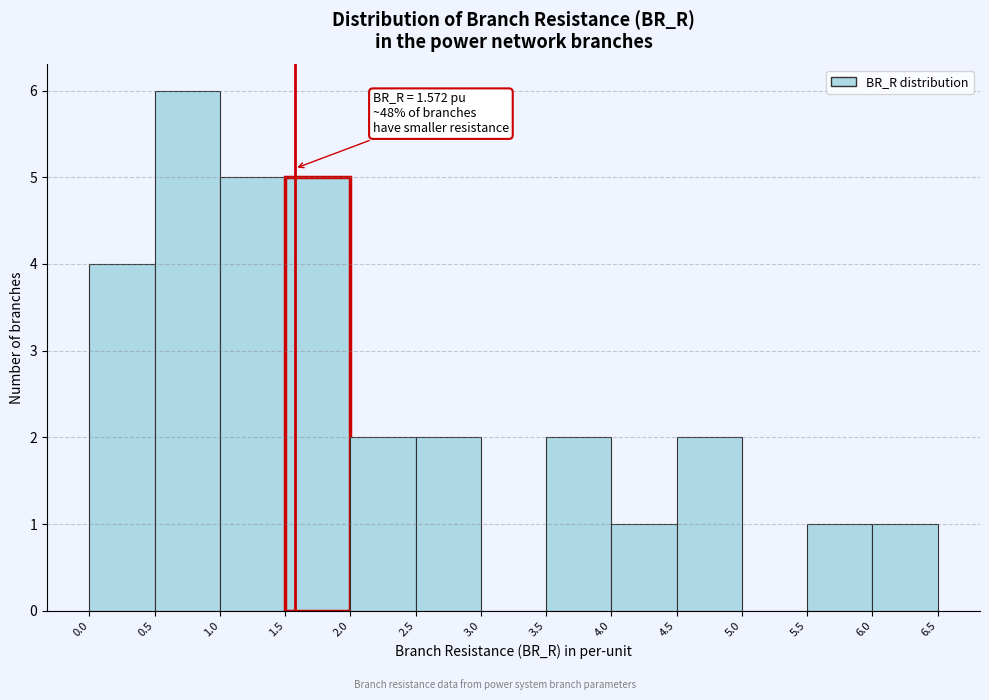

Over which range of the x-axis is the bar tallest?

0.5 to 1.0